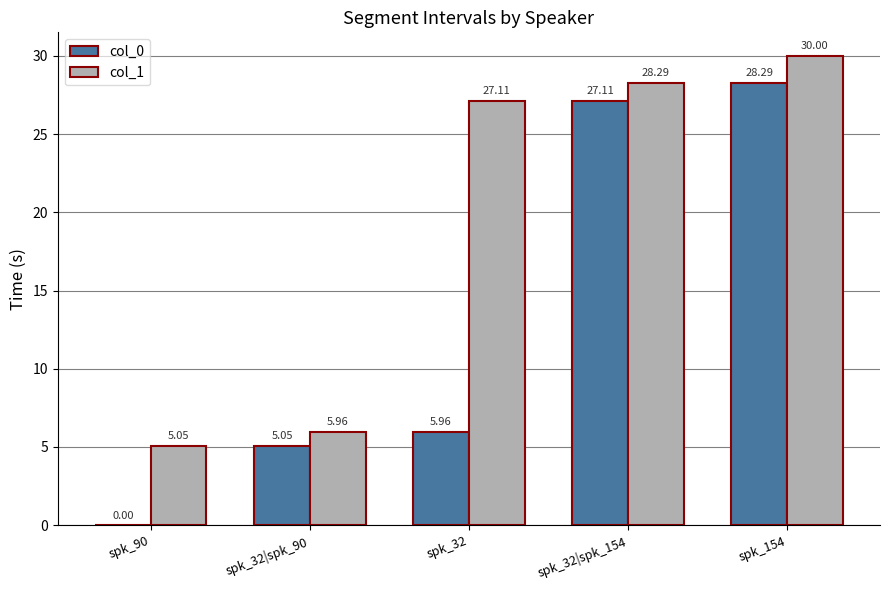

What is the total value across all series at spk_32|spk_154?

55.4